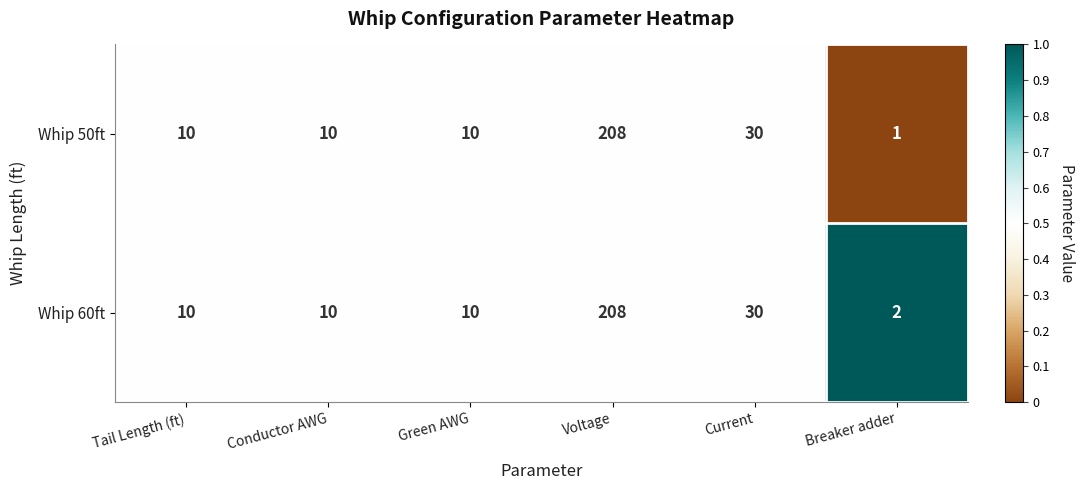

What is the maximum value shown in the chart?

208